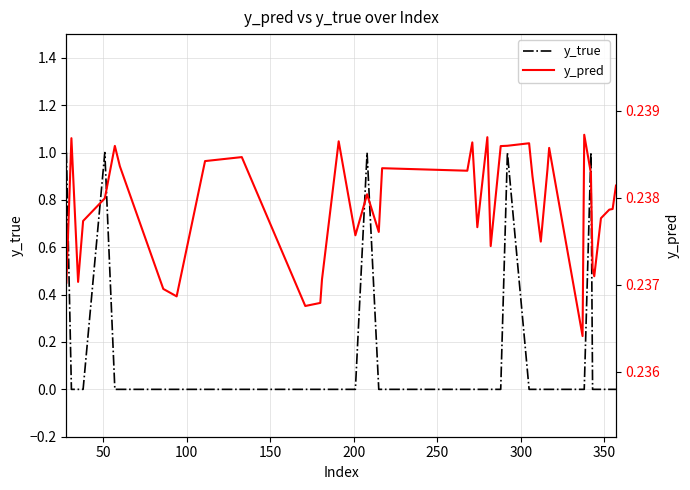

True or false: y_true has more than 1 interior local peaks.

True